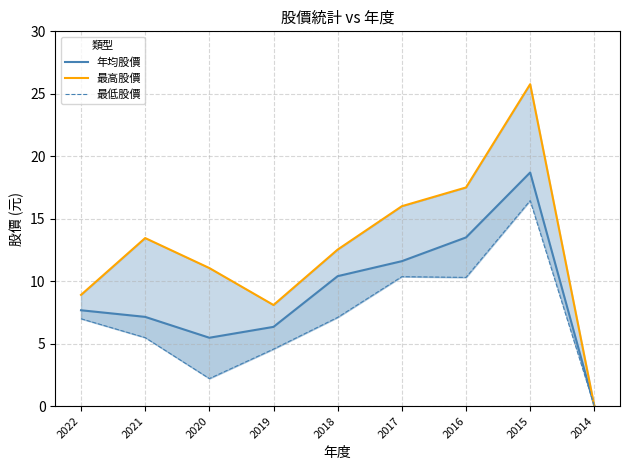

Reading left to right, extract all data points from this chart.

年均股價: 2022=7.7	2021=7.1	2020=5.5	2019=6.3	2018=10.4	2017=11.6	2016=13.5	2015=18.7	2014=0.0
最高股價: 2022=8.9	2021=13.4	2020=11.1	2019=8.1	2018=12.5	2017=16.0	2016=17.5	2015=25.8	2014=0.0
最低股價: 2022=7.0	2021=5.5	2020=2.2	2019=4.6	2018=7.1	2017=10.4	2016=10.3	2015=16.4	2014=0.0